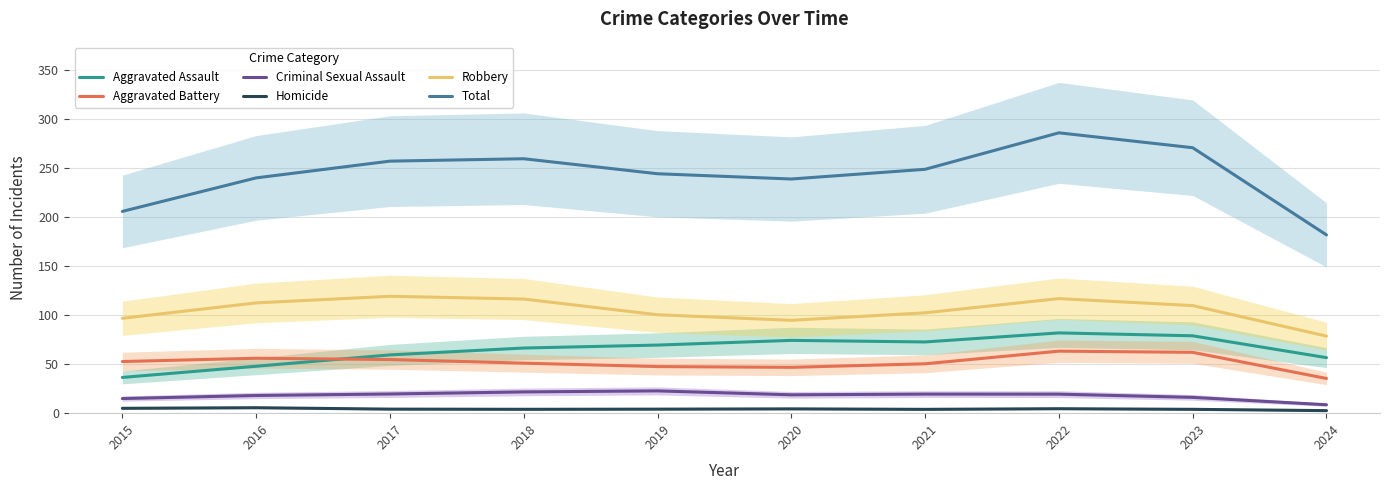

True or false: Robbery and Total intersect in this chart.

False